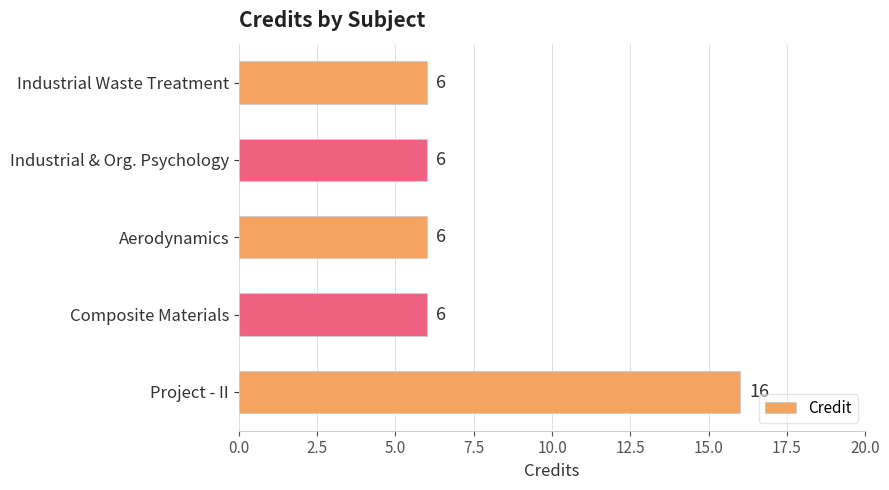

How many values are between 6 and 7?

4